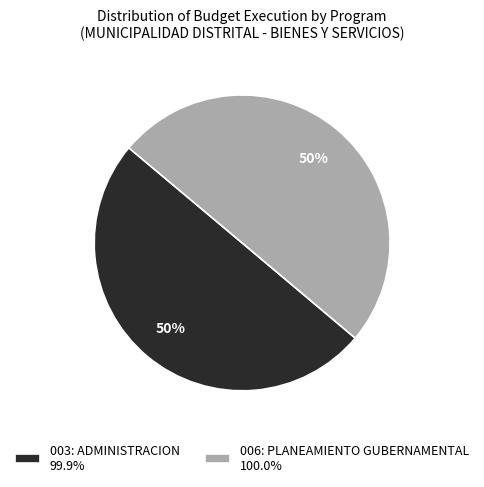

How many segments does this pie chart have?

2